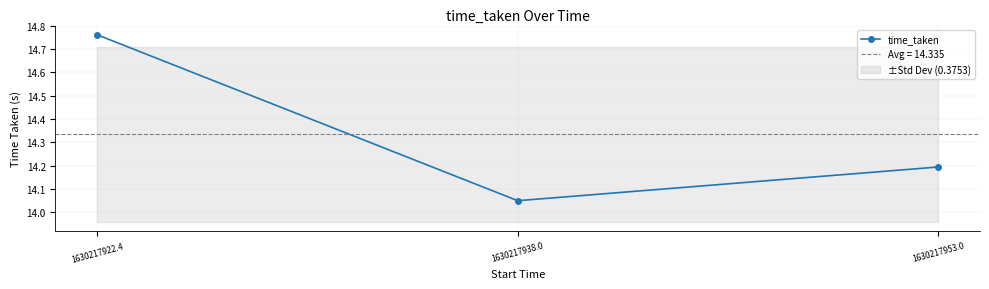

What position from the left is 1630217922.4?

1